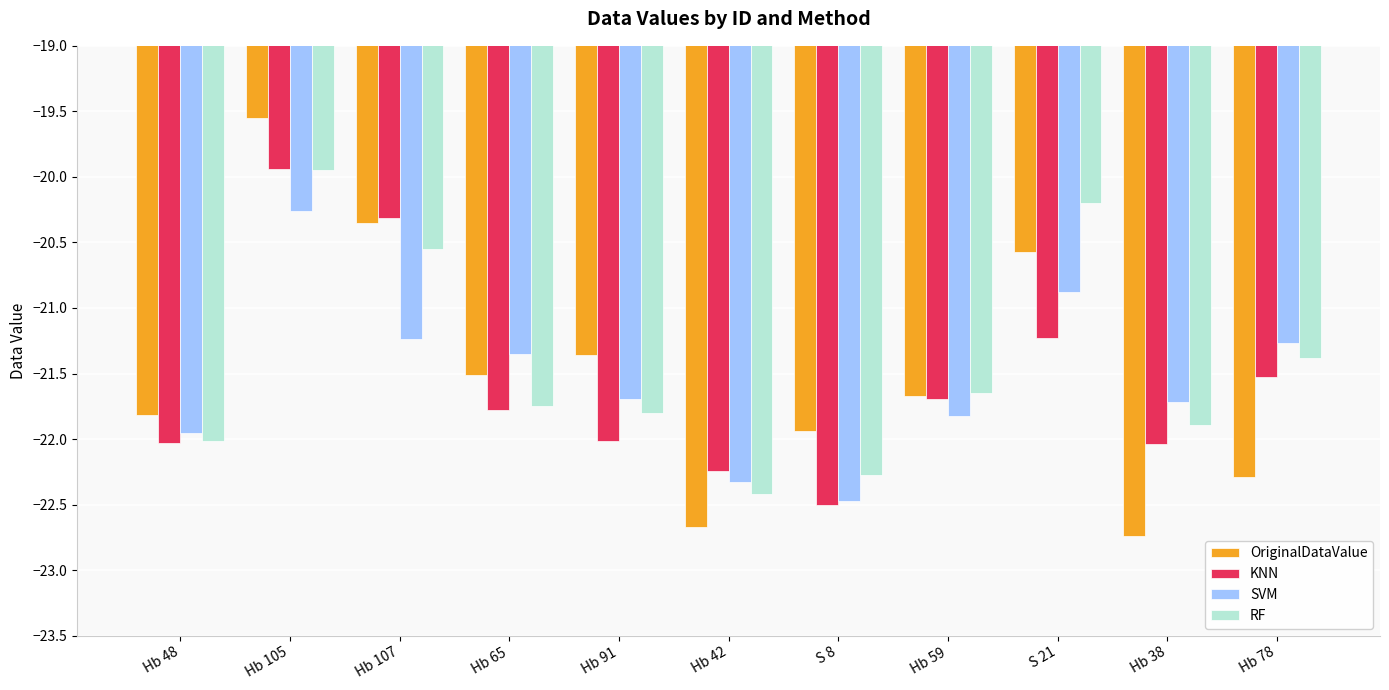

Which label corresponds to the largest value in the chart?

Hb 105